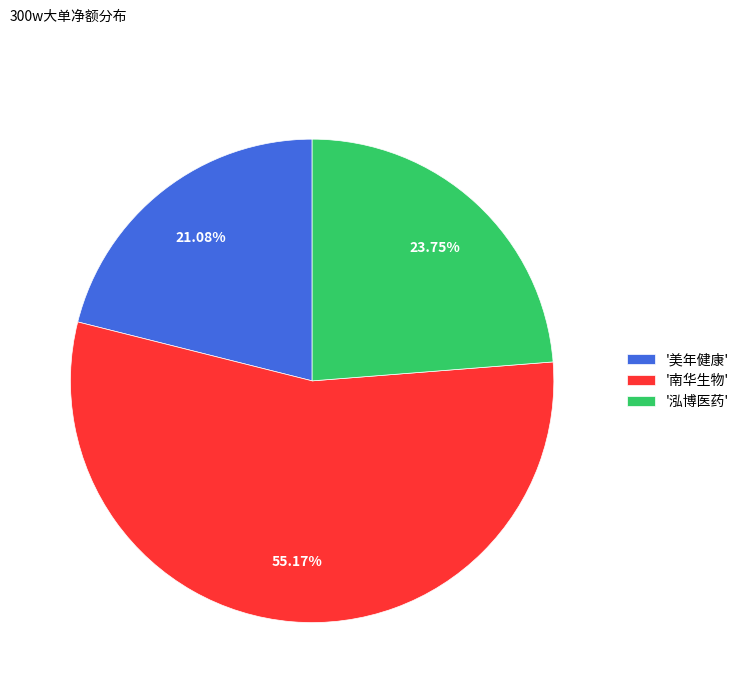

Which category accounts for the majority?

'南华生物'